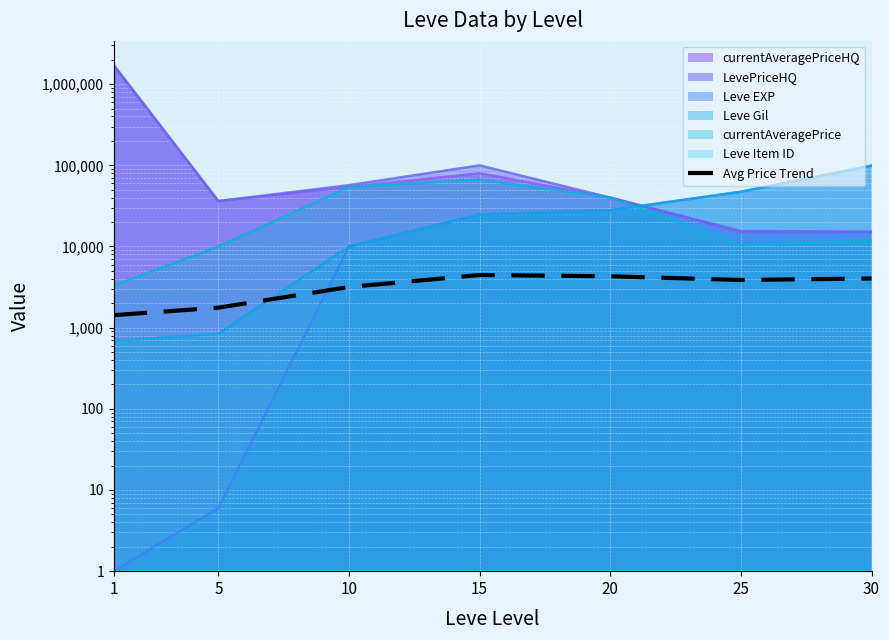

What is the change in value from 10 to 20?

+1127.4